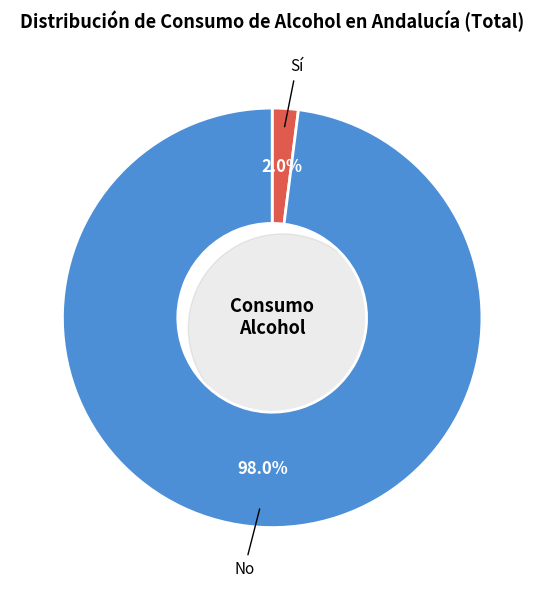

What is the ratio of the value at No to the value at Sí?

49.0